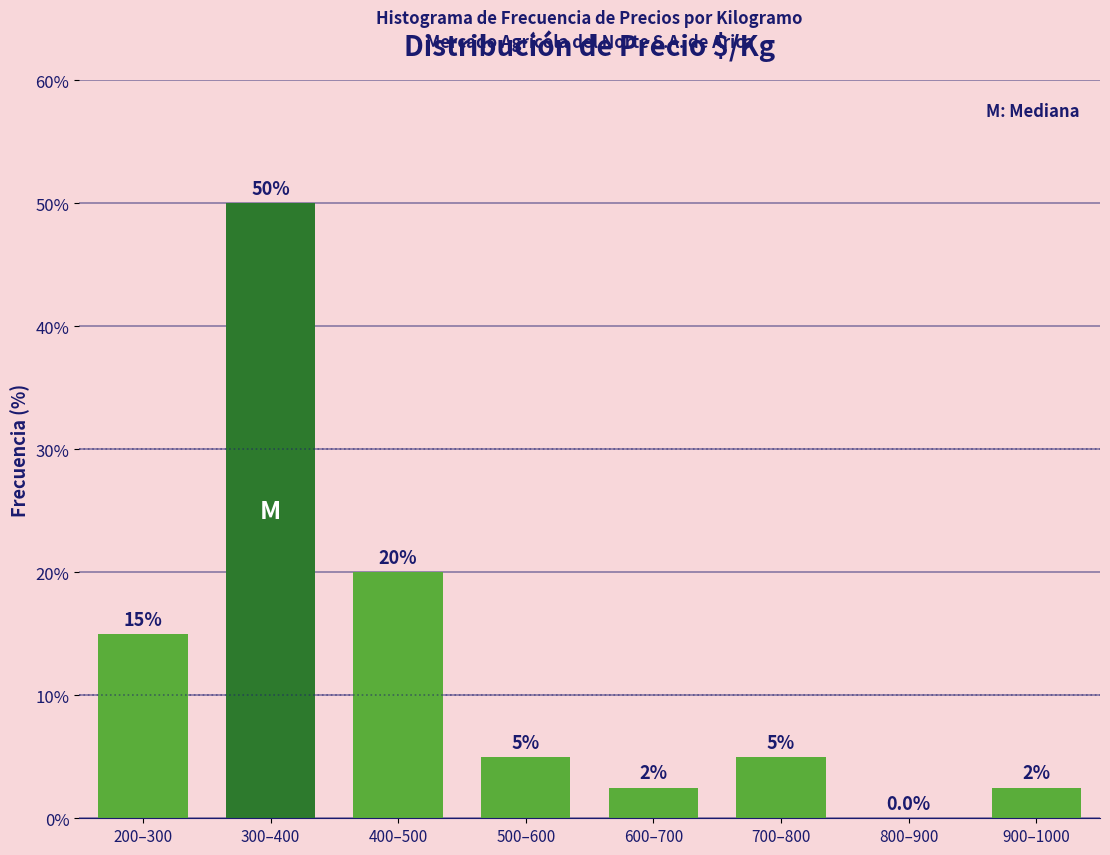

Reading left to right, list all the values displayed in this chart.

200–300=15.0	300–400=50.0	400–500=20.0	500–600=5.0	600–700=2.5	700–800=5.0	800–900=0.0	900–1000=2.5